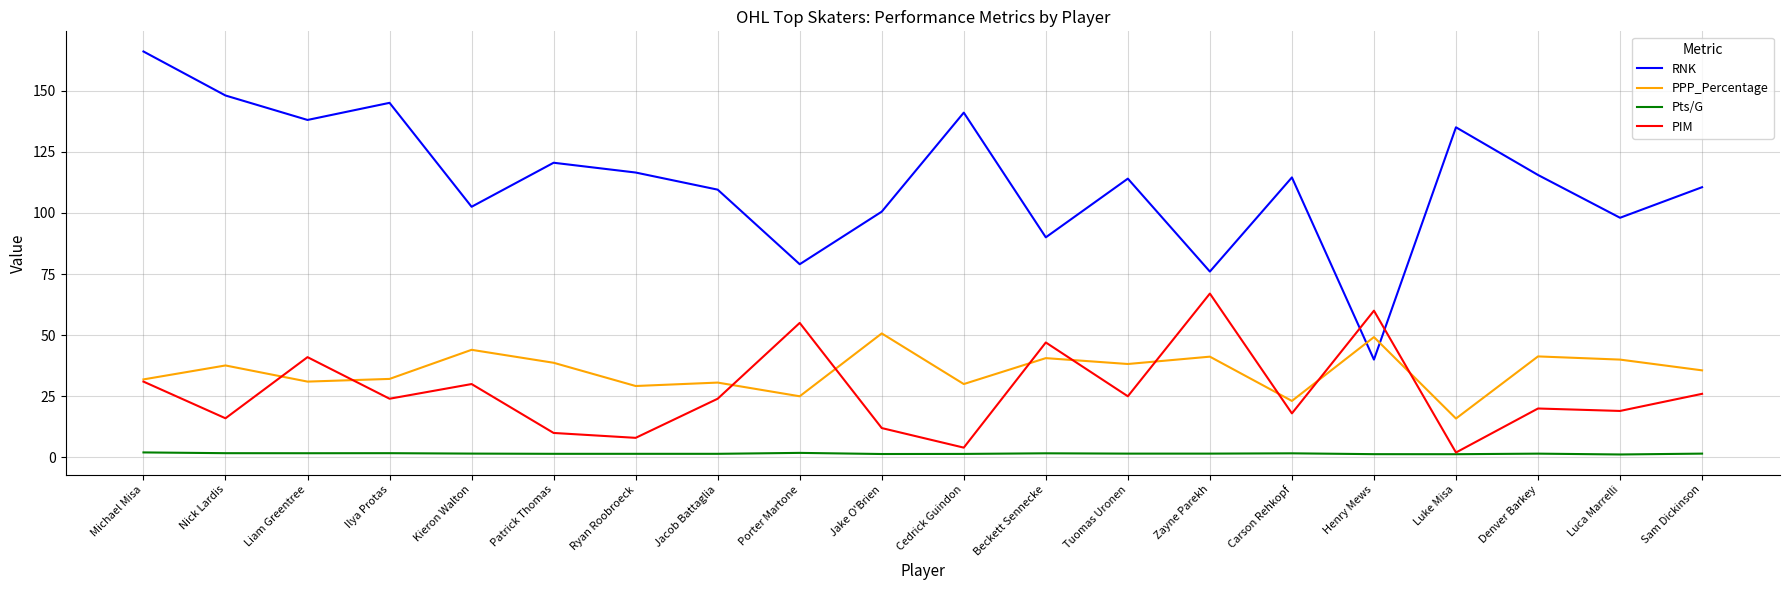

In RNK, how many points are lower than both neighbors (excluding endpoints)?

7